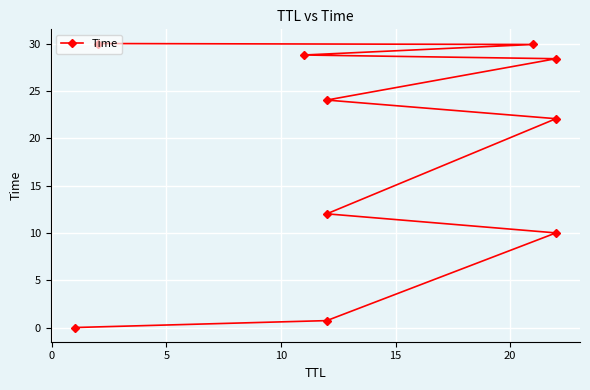

Does the chart display data point markers on the line(s)?

Yes